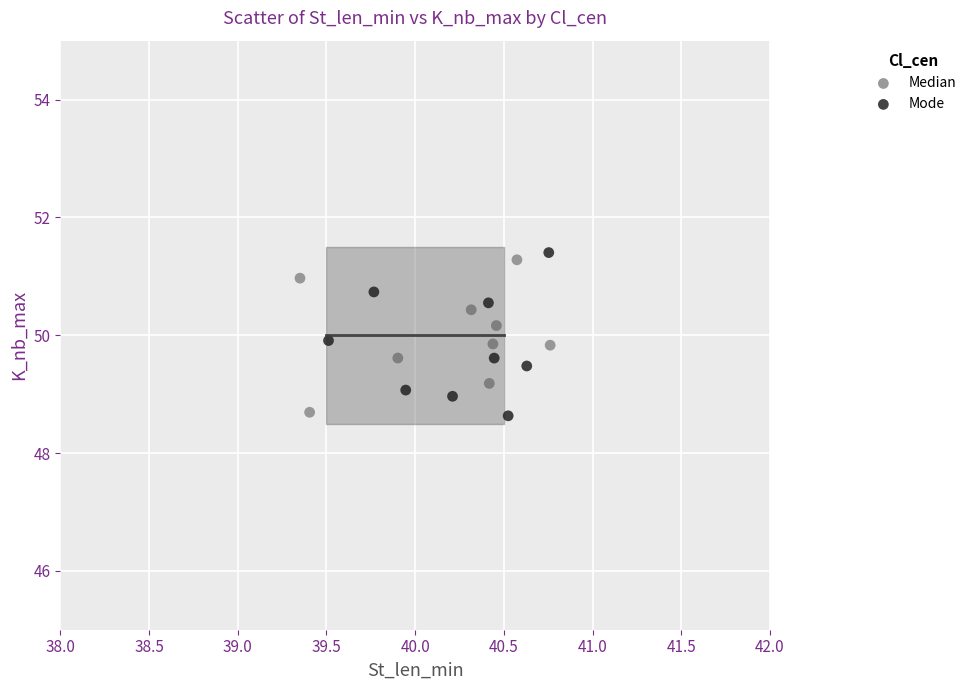

Which series has the widest spread of Y values?

Mode